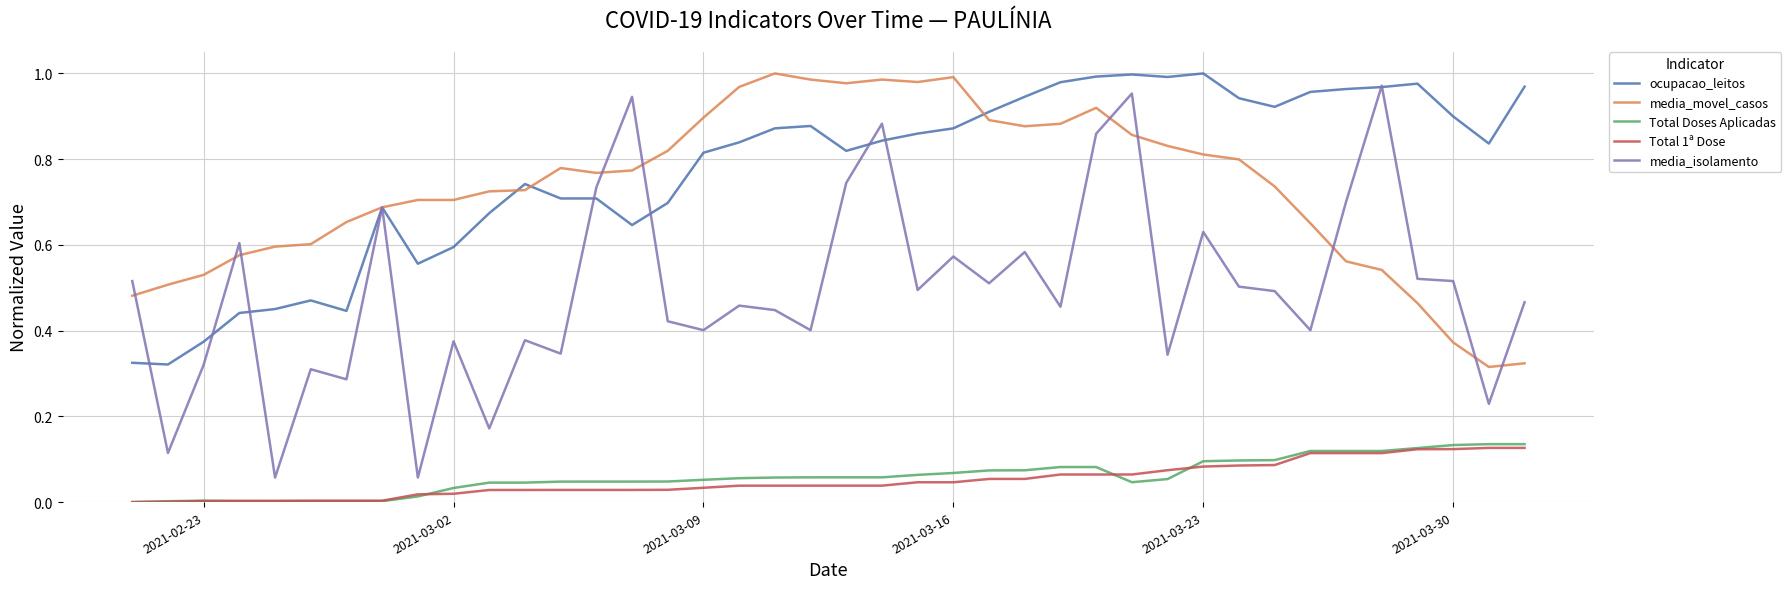

At how many categories does at least one series exceed 0?

40